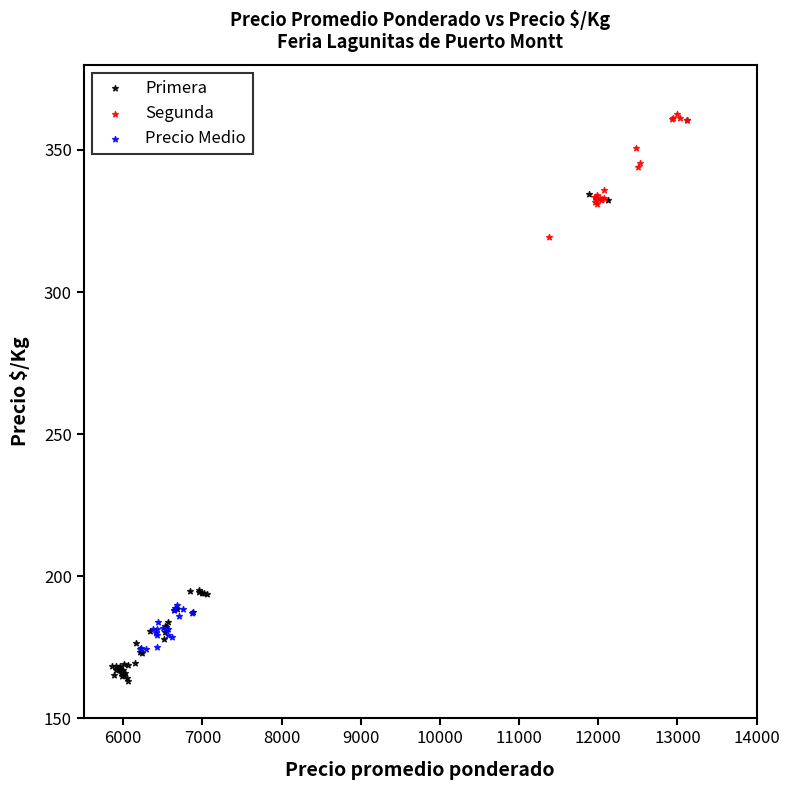

Which series has the largest Y range (max minus min)?

Primera